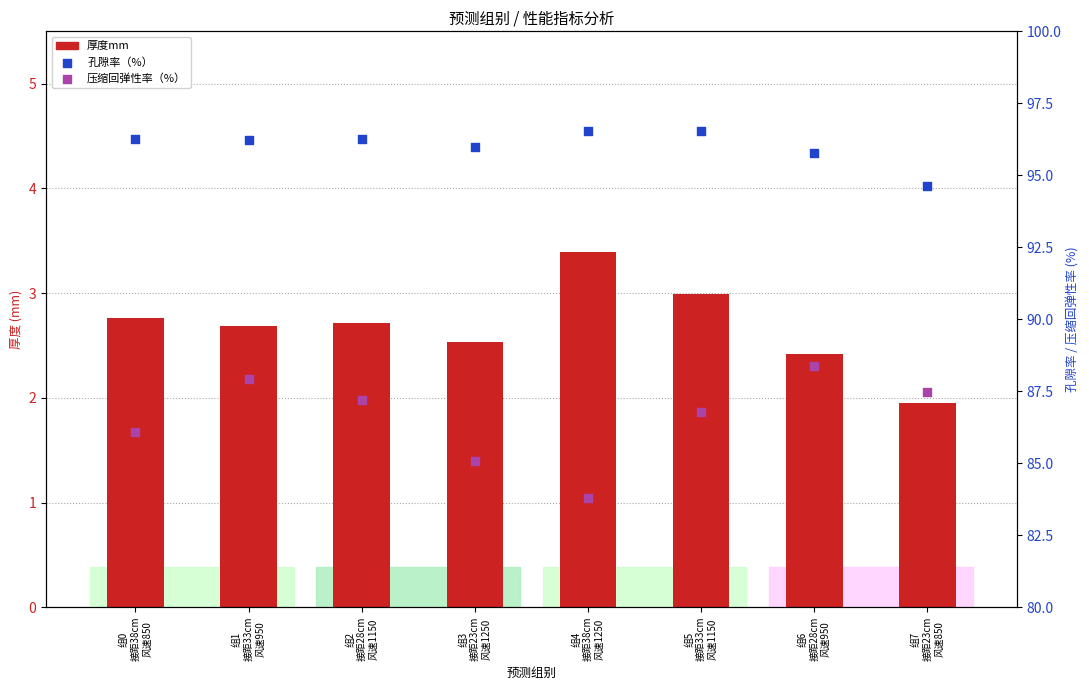

What are all the series names shown in the legend?

厚度mm, 孔隙率（%）, 压缩回弹性率（%）